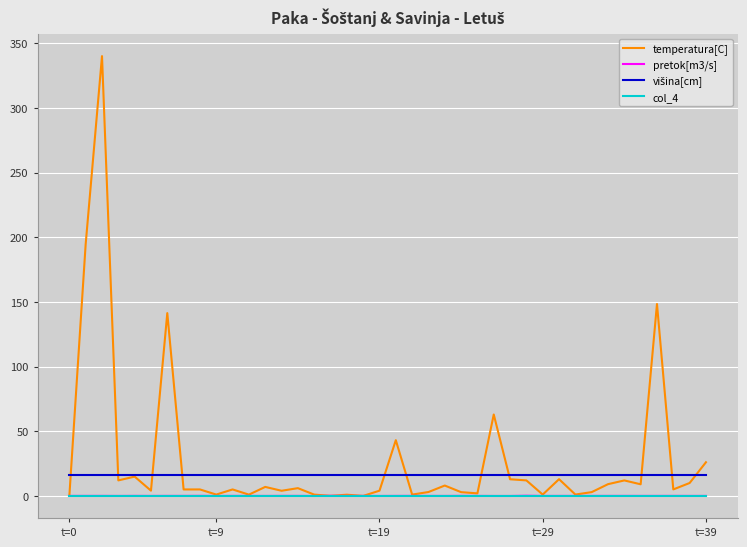

What is the greatest value displayed?

340.0